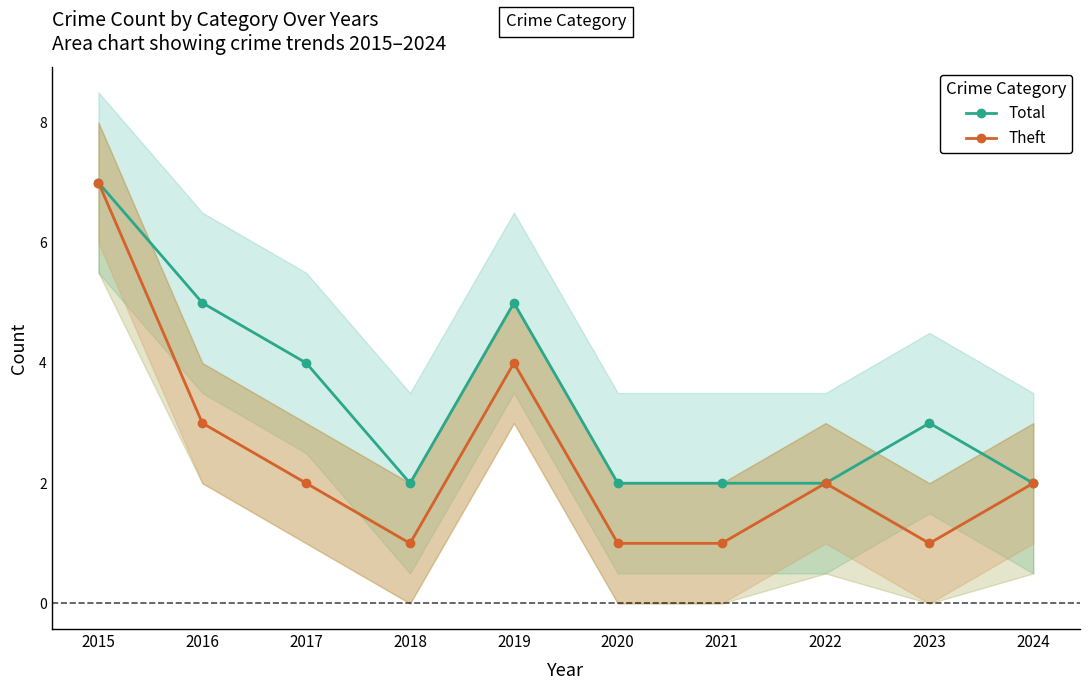

True or false: Theft and Total cross at least once.

False